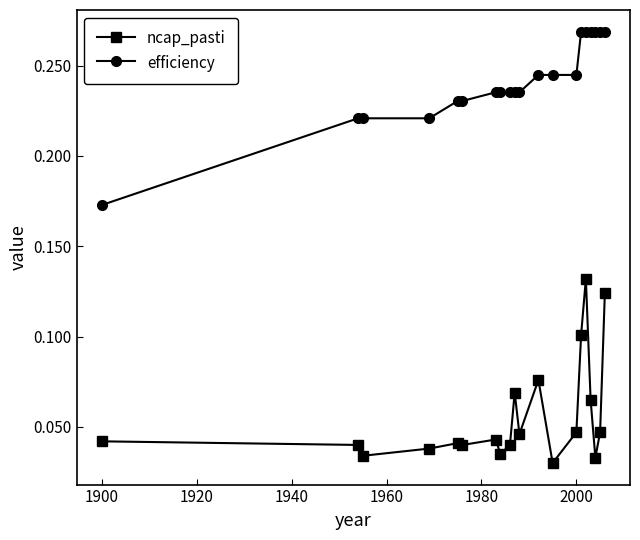

True or false: efficiency and ncap_pasti intersect in this chart.

False